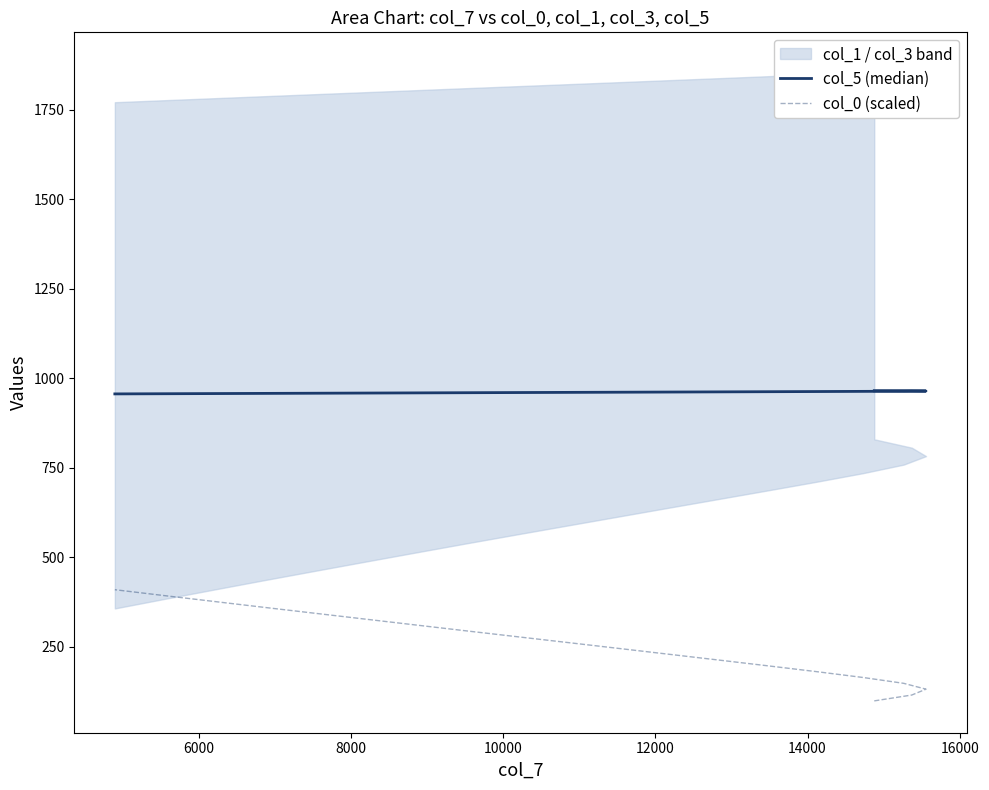

Is this an area chart (filled region under the line)?

No